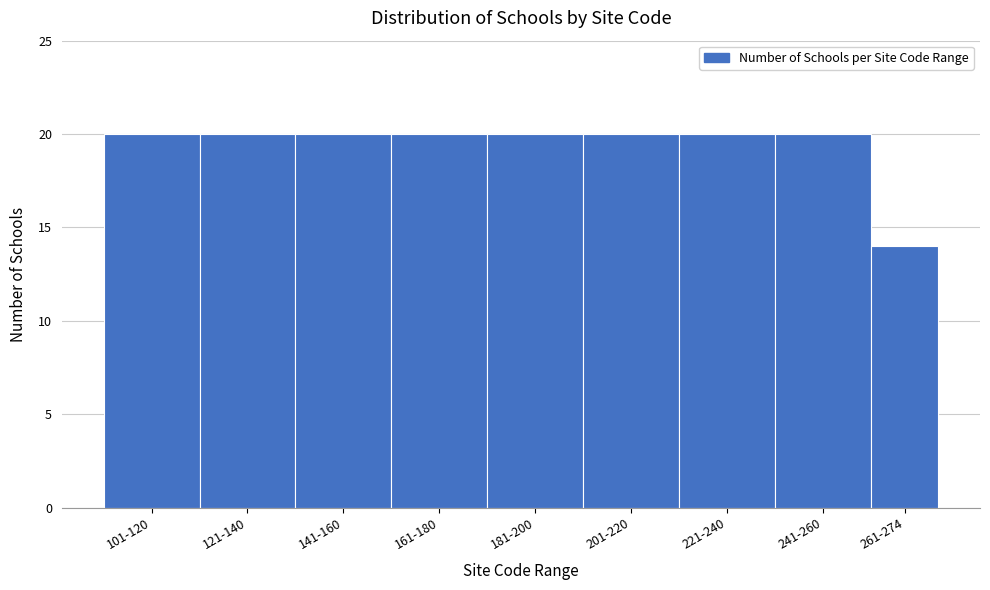

Reading left to right, what are all the values shown in this chart?

20	20	20	20	20	20	20	20	14